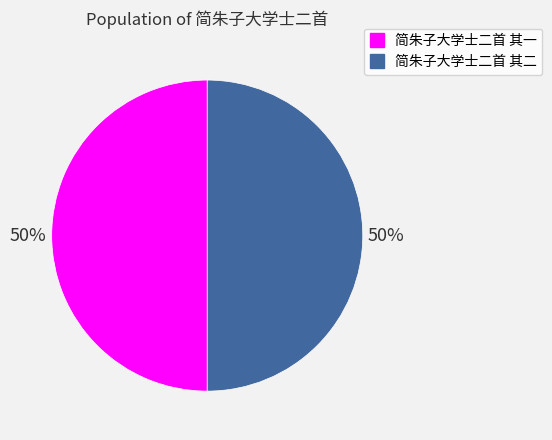

True or false: 简朱子大学士二首 其一 accounts for 62% of the total.

False